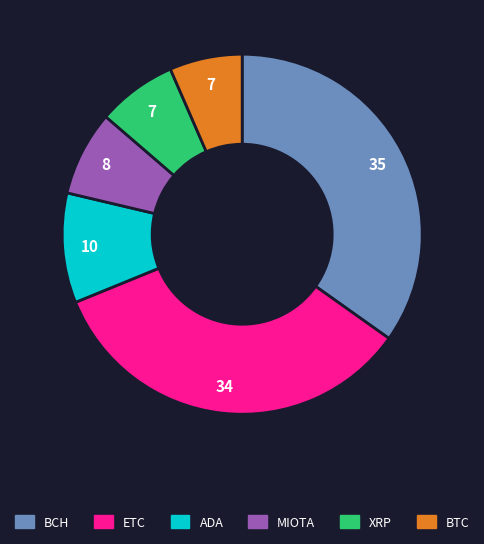

Does BCH represent more than half of the total?

No